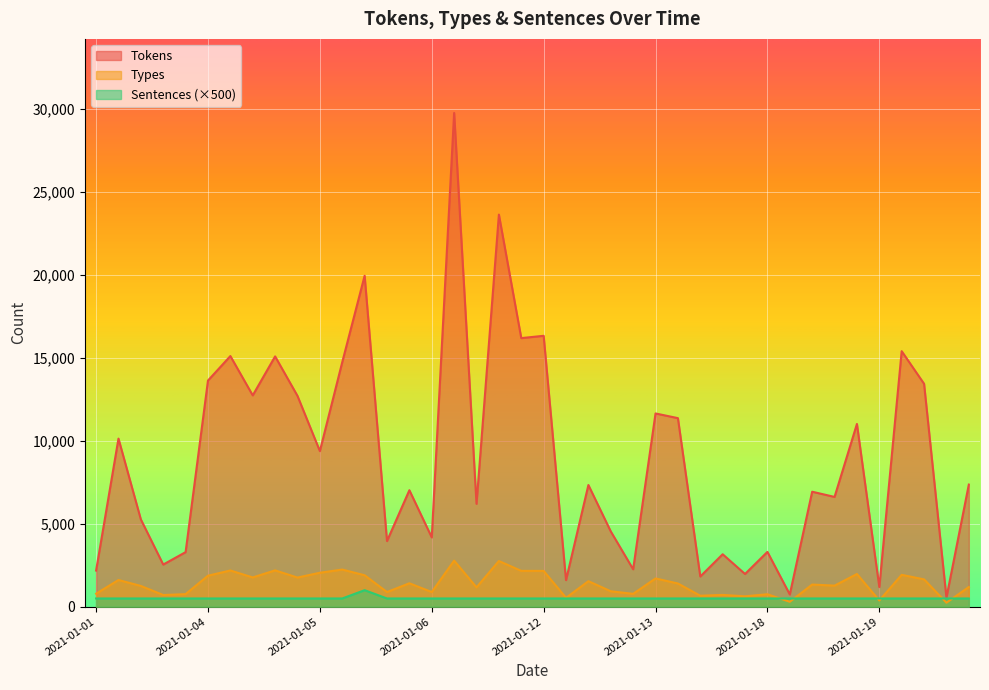

True or false: Tokens and Types cross at least once.

False